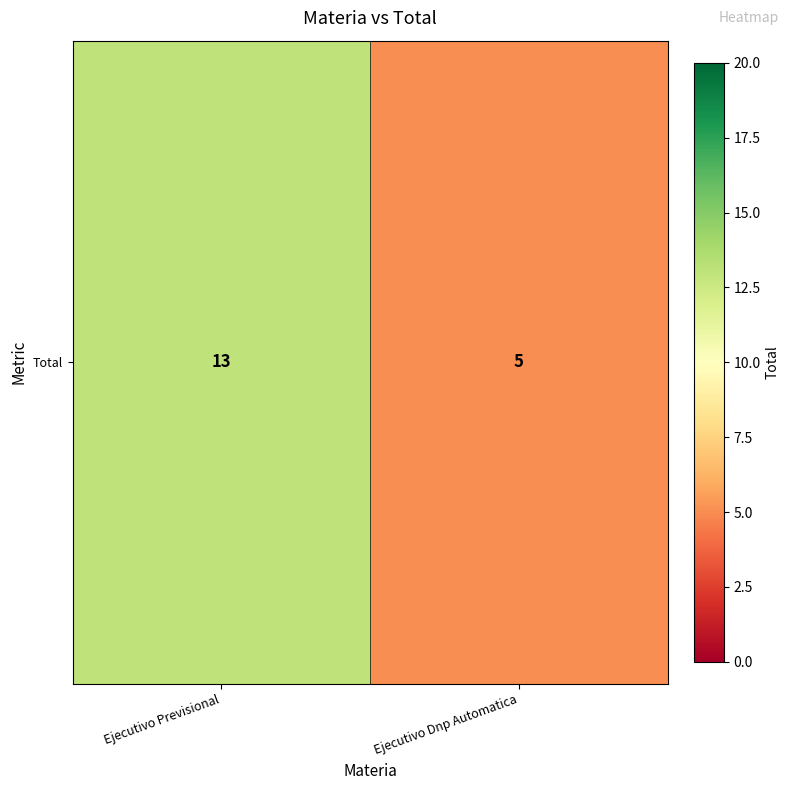

What is the greatest value displayed?

13